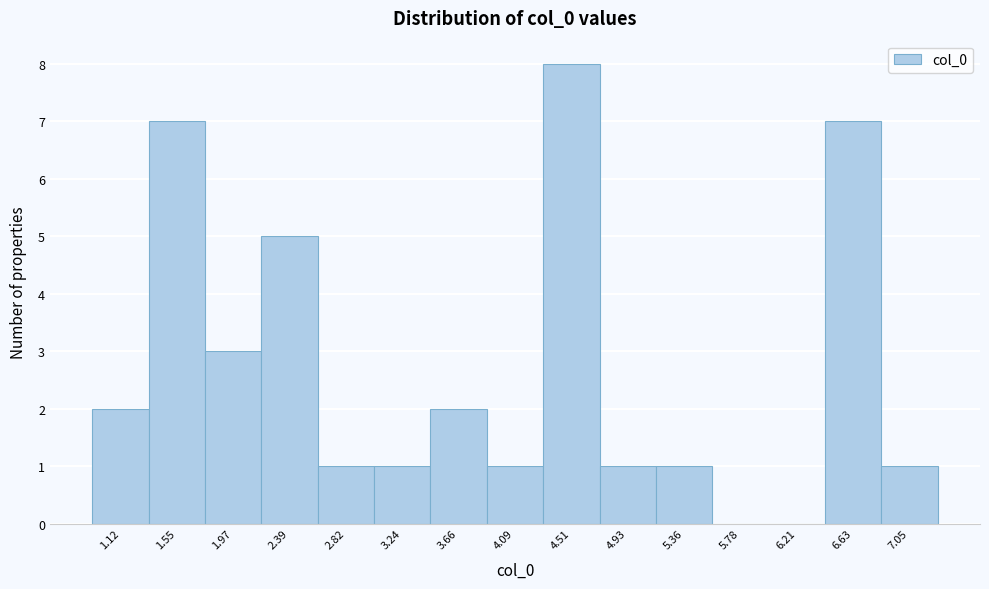

Reading left to right, transcribe all the data shown in this chart.

1.12=2	1.55=7	1.97=3	2.39=5	2.82=1	3.24=1	3.66=2	4.09=1	4.51=8	4.93=1	5.36=1	5.78=0	6.21=0	6.63=7	7.05=1